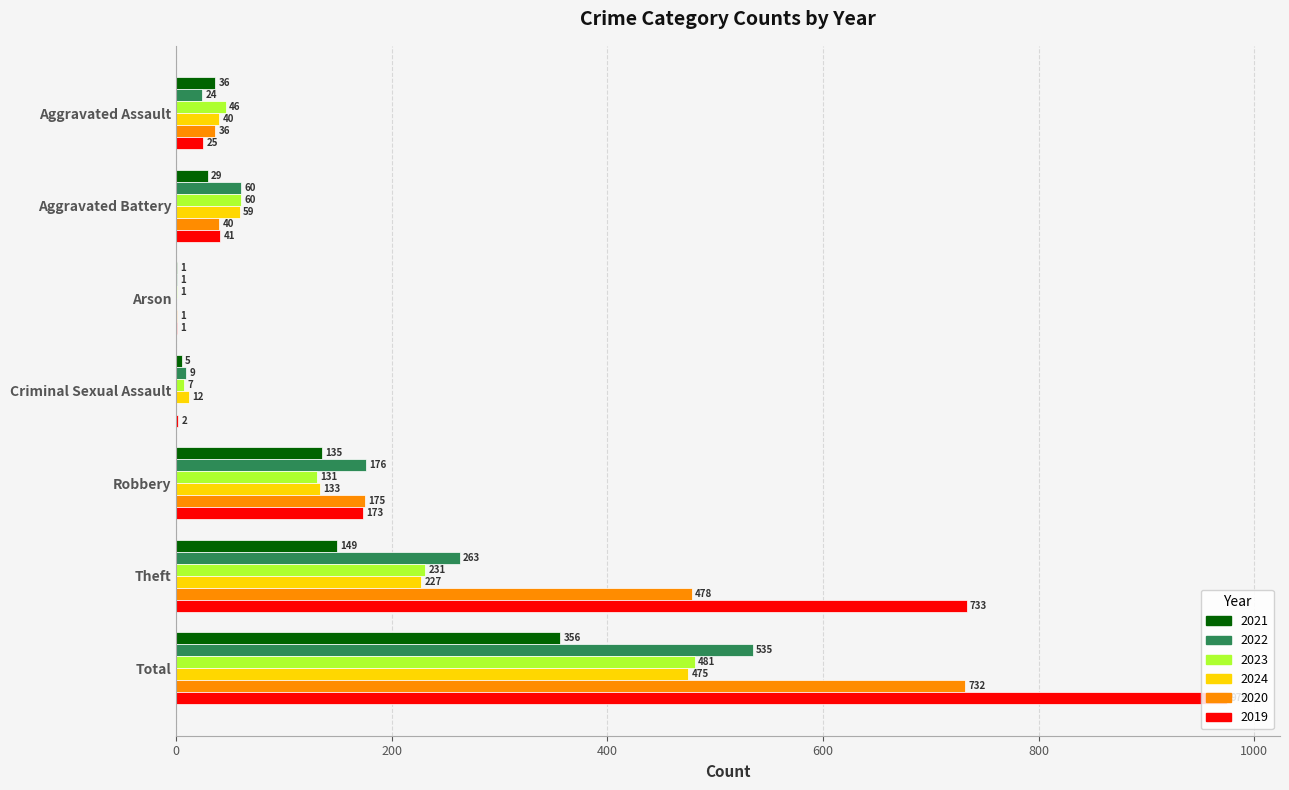

Which category has the highest value in the 2023 series?

Total